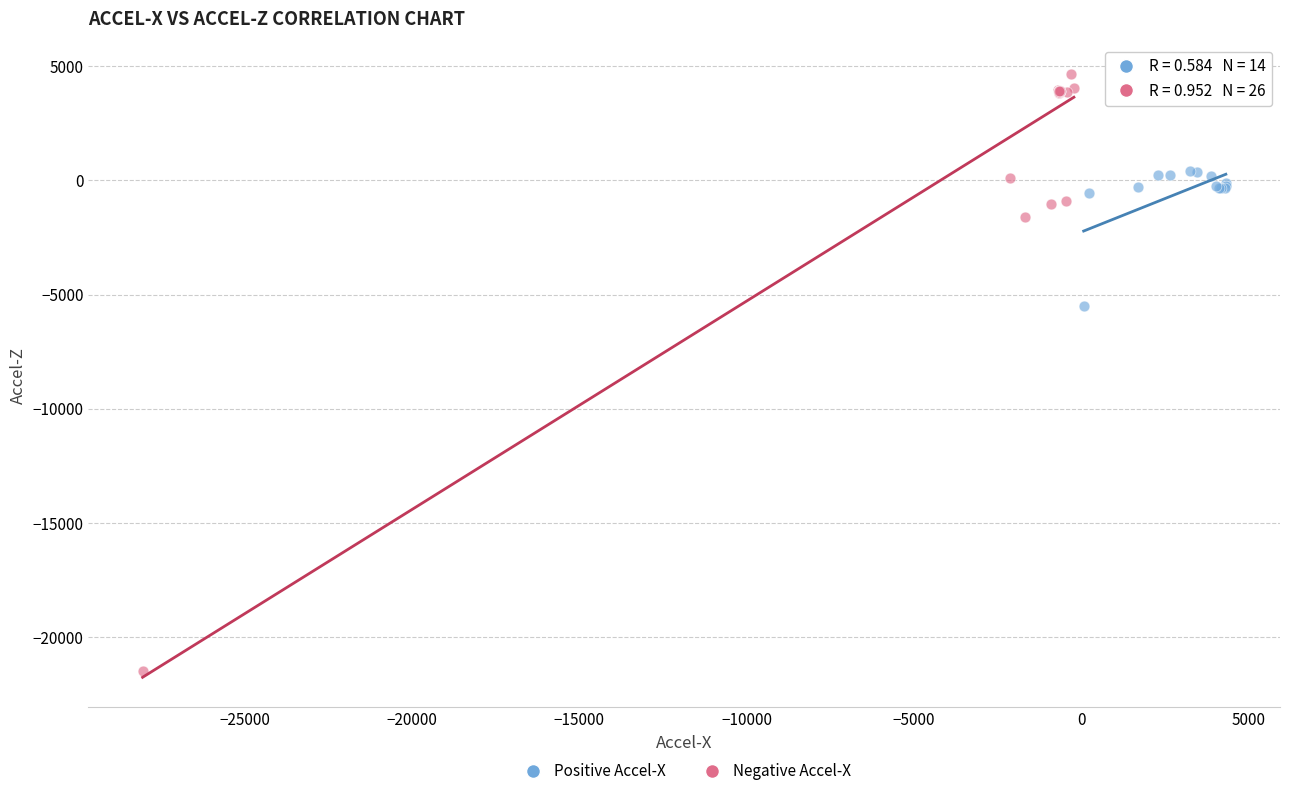

Which series reaches the maximum Y coordinate?

Negative Accel-X